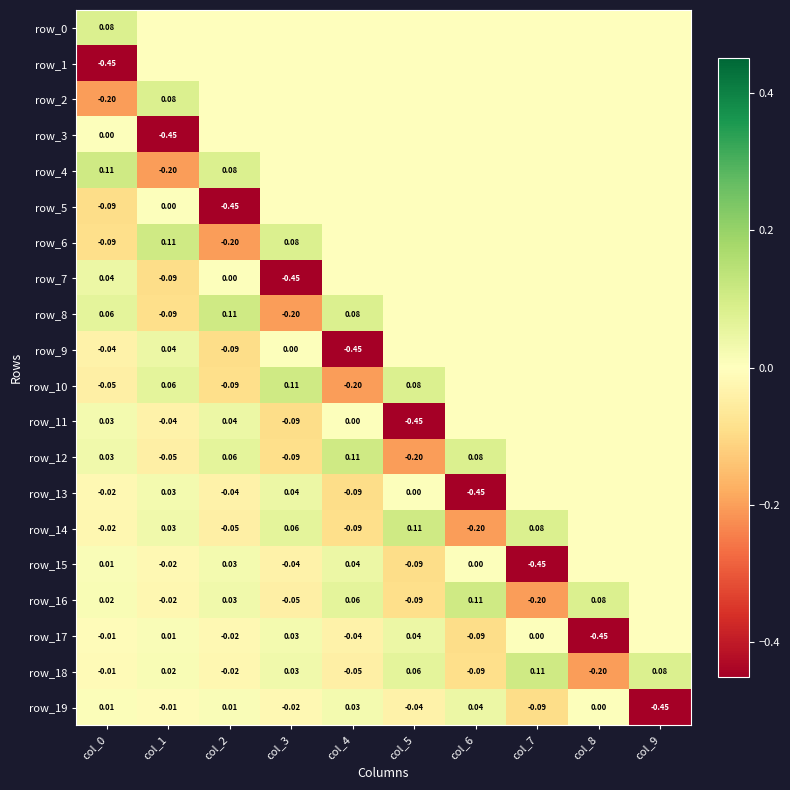

Reading left to right, extract all data points from this chart.

row_0: 0.1	0.0	0.0	0.0	0.0	0.0	0.0	0.0	0.0	0.0
row_1: -0.5	0.0	0.0	0.0	0.0	0.0	0.0	0.0	0.0	0.0
row_2: -0.2	0.1	0.0	0.0	0.0	0.0	0.0	0.0	0.0	0.0
row_3: 0.0	-0.5	0.0	0.0	0.0	0.0	0.0	0.0	0.0	0.0
row_4: 0.1	-0.2	0.1	0.0	0.0	0.0	0.0	0.0	0.0	0.0
row_5: -0.1	0.0	-0.5	0.0	0.0	0.0	0.0	0.0	0.0	0.0
row_6: -0.1	0.1	-0.2	0.1	0.0	0.0	0.0	0.0	0.0	0.0
row_7: 0.0	-0.1	0.0	-0.5	0.0	0.0	0.0	0.0	0.0	0.0
row_8: 0.1	-0.1	0.1	-0.2	0.1	0.0	0.0	0.0	0.0	0.0
row_9: -0.0	0.0	-0.1	0.0	-0.5	0.0	0.0	0.0	0.0	0.0
row_10: -0.0	0.1	-0.1	0.1	-0.2	0.1	0.0	0.0	0.0	0.0
row_11: 0.0	-0.0	0.0	-0.1	0.0	-0.5	0.0	0.0	0.0	0.0
row_12: 0.0	-0.0	0.1	-0.1	0.1	-0.2	0.1	0.0	0.0	0.0
row_13: -0.0	0.0	-0.0	0.0	-0.1	0.0	-0.5	0.0	0.0	0.0
row_14: -0.0	0.0	-0.0	0.1	-0.1	0.1	-0.2	0.1	0.0	0.0
row_15: 0.0	-0.0	0.0	-0.0	0.0	-0.1	0.0	-0.5	0.0	0.0
row_16: 0.0	-0.0	0.0	-0.0	0.1	-0.1	0.1	-0.2	0.1	0.0
row_17: -0.0	0.0	-0.0	0.0	-0.0	0.0	-0.1	0.0	-0.5	0.0
row_18: -0.0	0.0	-0.0	0.0	-0.0	0.1	-0.1	0.1	-0.2	0.1
row_19: 0.0	-0.0	0.0	-0.0	0.0	-0.0	0.0	-0.1	0.0	-0.5